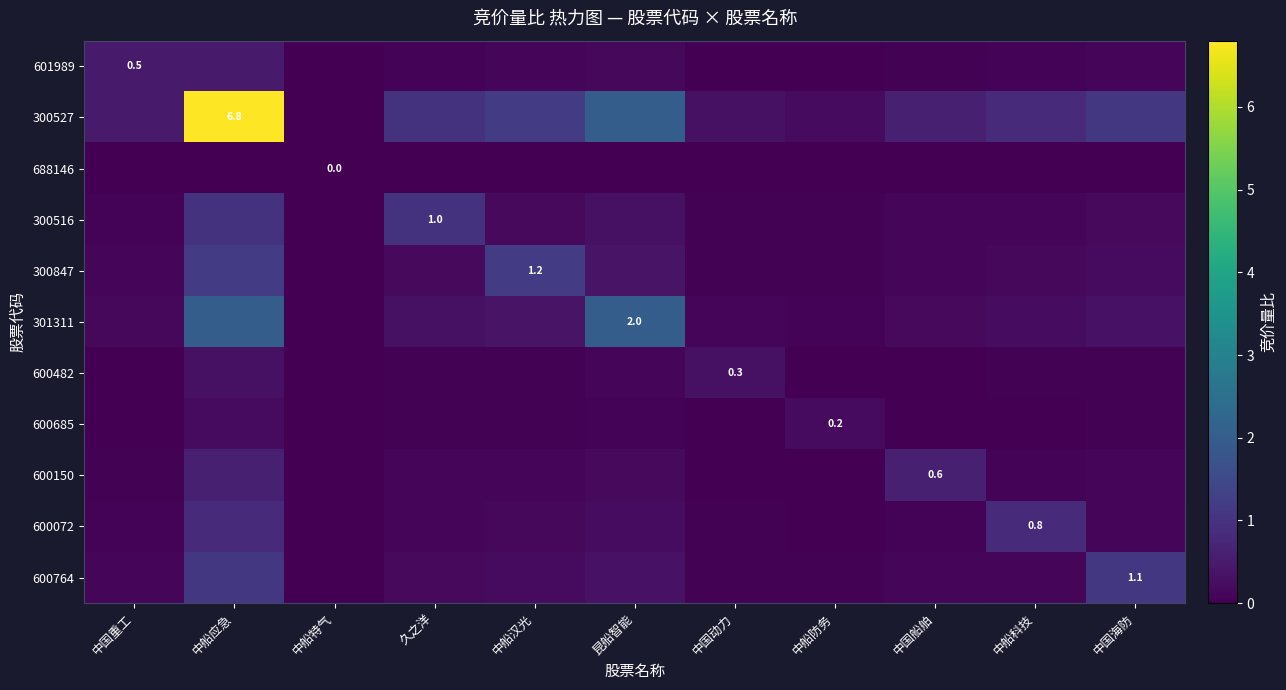

True or false: 601989 has a value of 0.2 at 中船汉光.

False